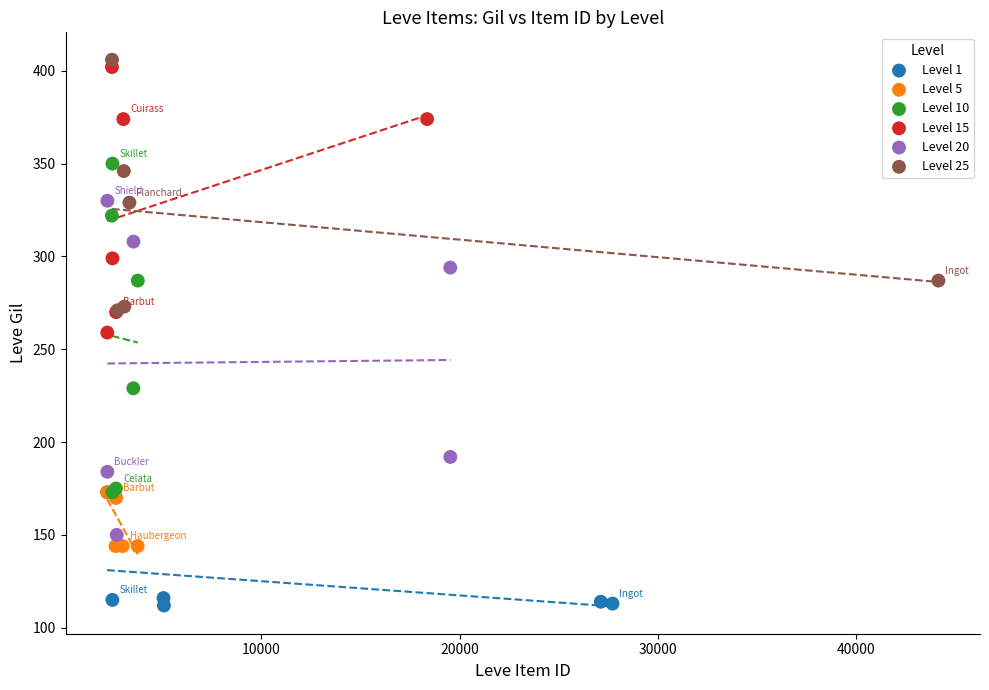

Which series contains the highest Y value?

Level 25